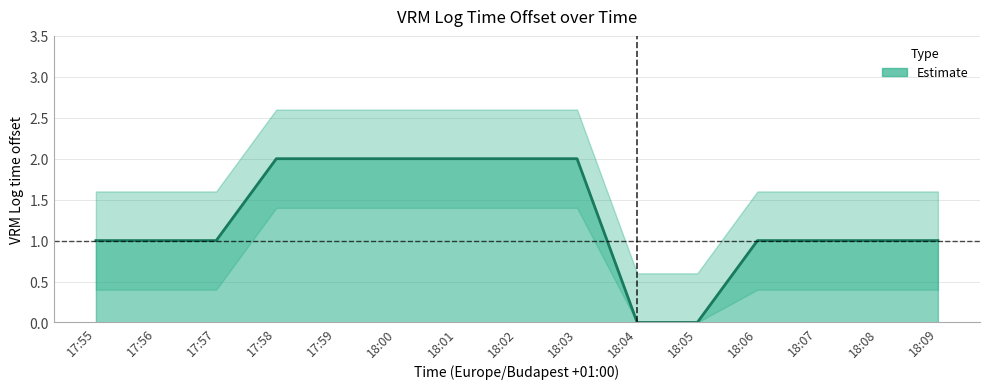

List the labels in order of value, smallest first.

18:04, 18:05, 17:55, 17:56, 17:57, 18:06, 18:07, 18:08, 18:09, 17:58, 17:59, 18:00, 18:01, 18:02, 18:03